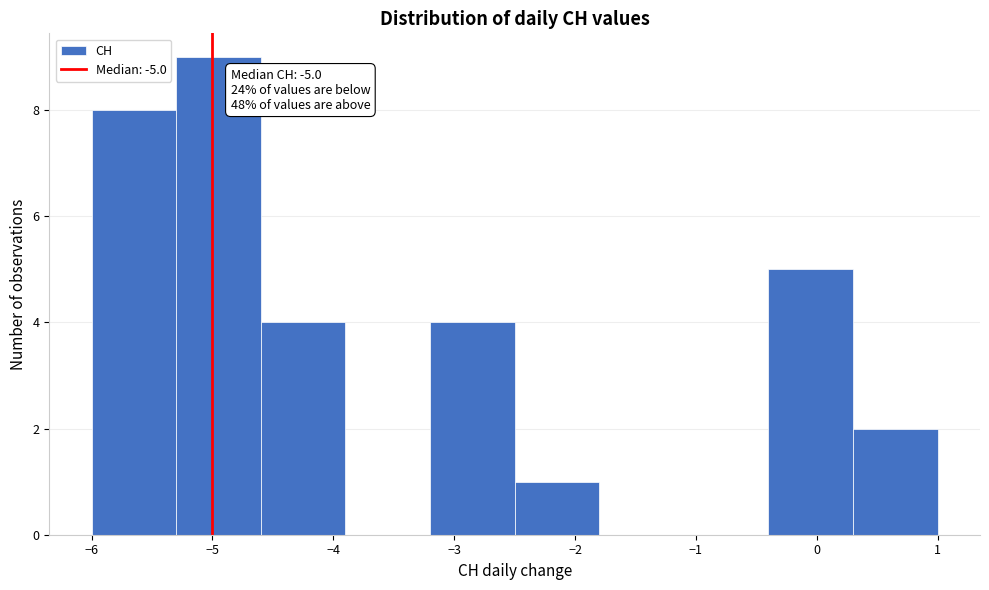

Over which range of the x-axis is the bar tallest?

-5.3 to -4.6